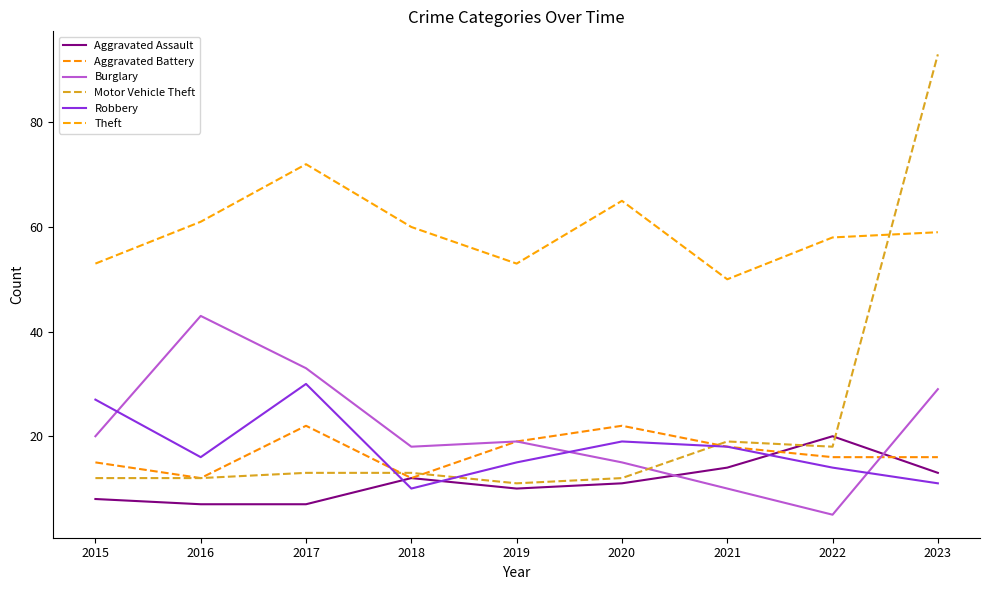

List the series in order of their peak value, lowest first.

Aggravated Assault, Aggravated Battery, Robbery, Burglary, Theft, Motor Vehicle Theft